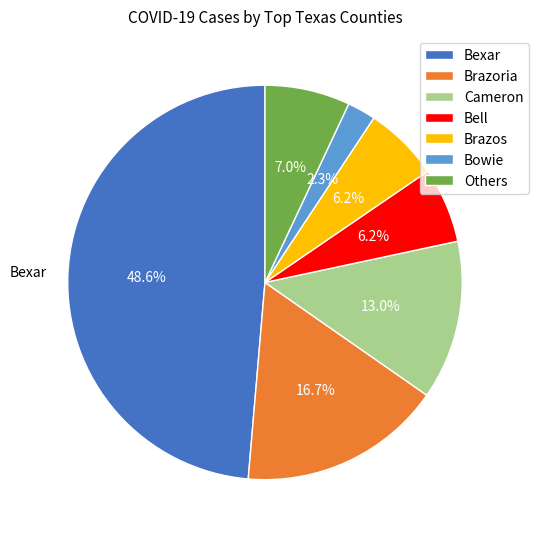

Count the number of slices in the pie.

7